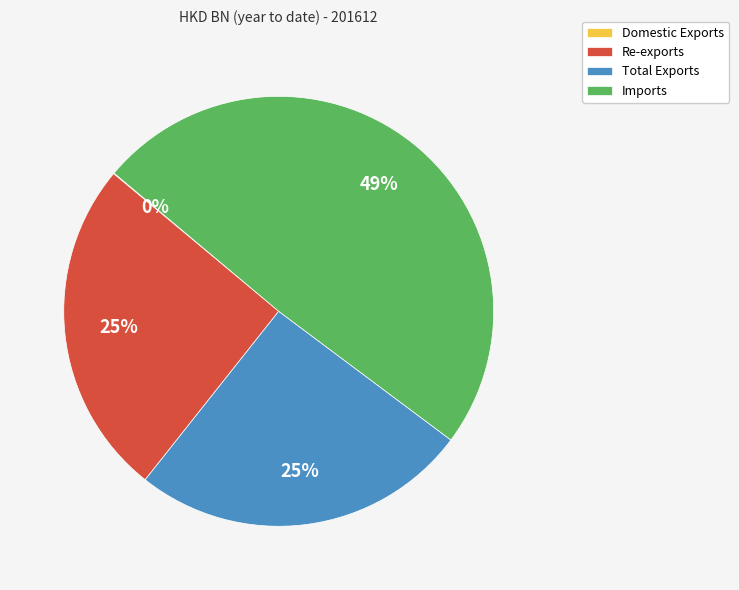

Is Total Exports the majority of the pie?

No